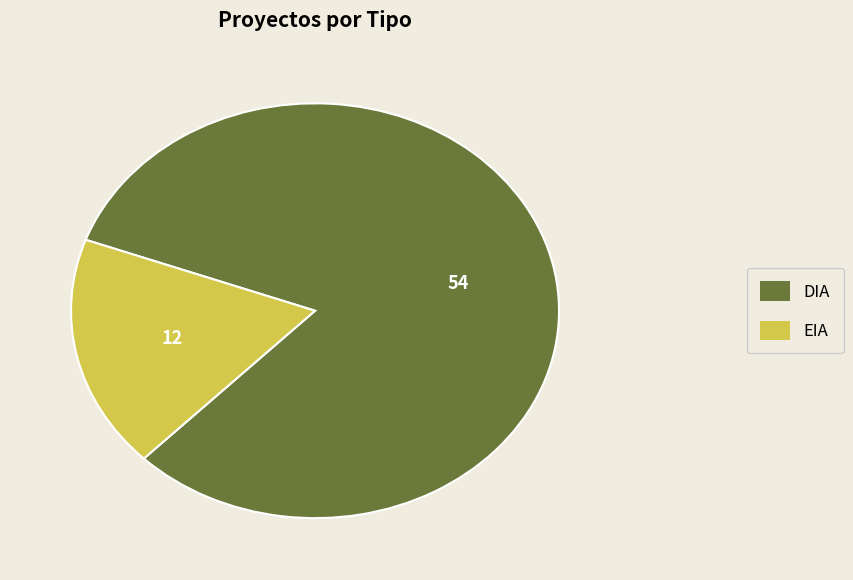

What is the ratio of the value at DIA to the value at EIA?

4.5